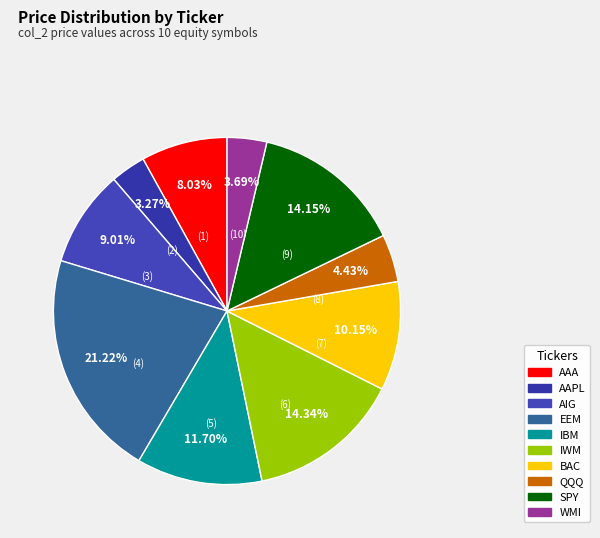

The QQQ slice represents 4% of the pie. True or false?

True